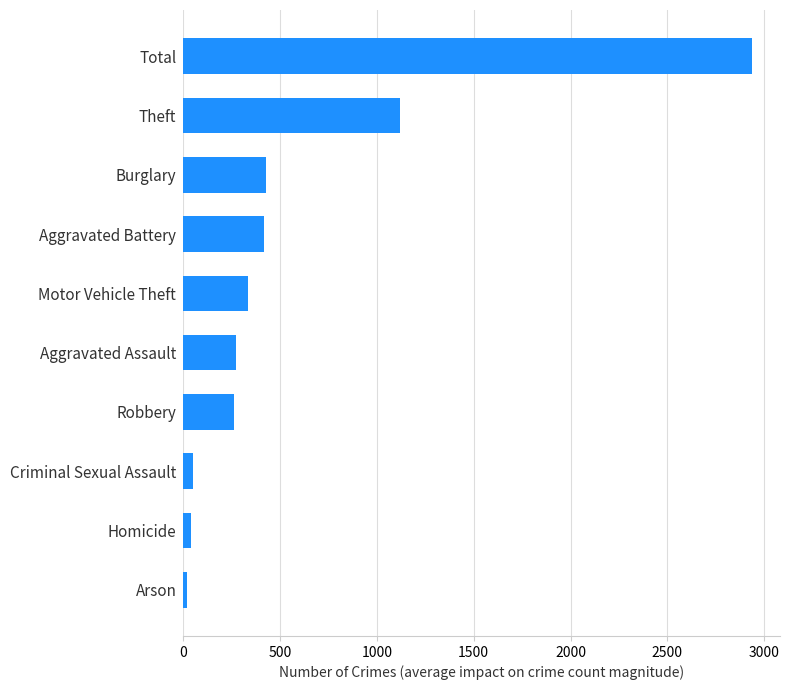

True or false: the data shows 594 at Burglary.

False